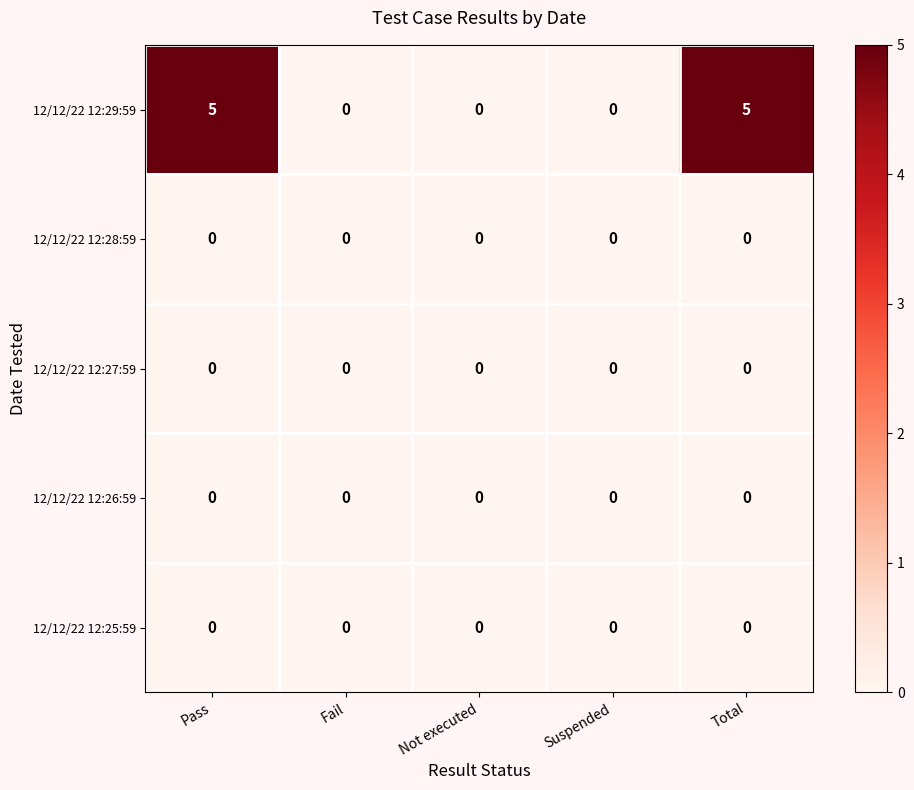

Reading left to right, what are all the values shown in this chart?

12/12/22 12:29:59: 5	0	0	0	5
12/12/22 12:28:59: 0	0	0	0	0
12/12/22 12:27:59: 0	0	0	0	0
12/12/22 12:26:59: 0	0	0	0	0
12/12/22 12:25:59: 0	0	0	0	0